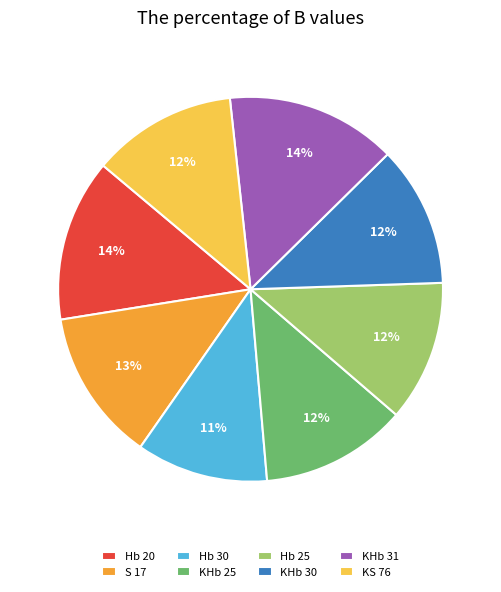

To the nearest percent, what is the difference between the largest and smallest slice percentages?

3%